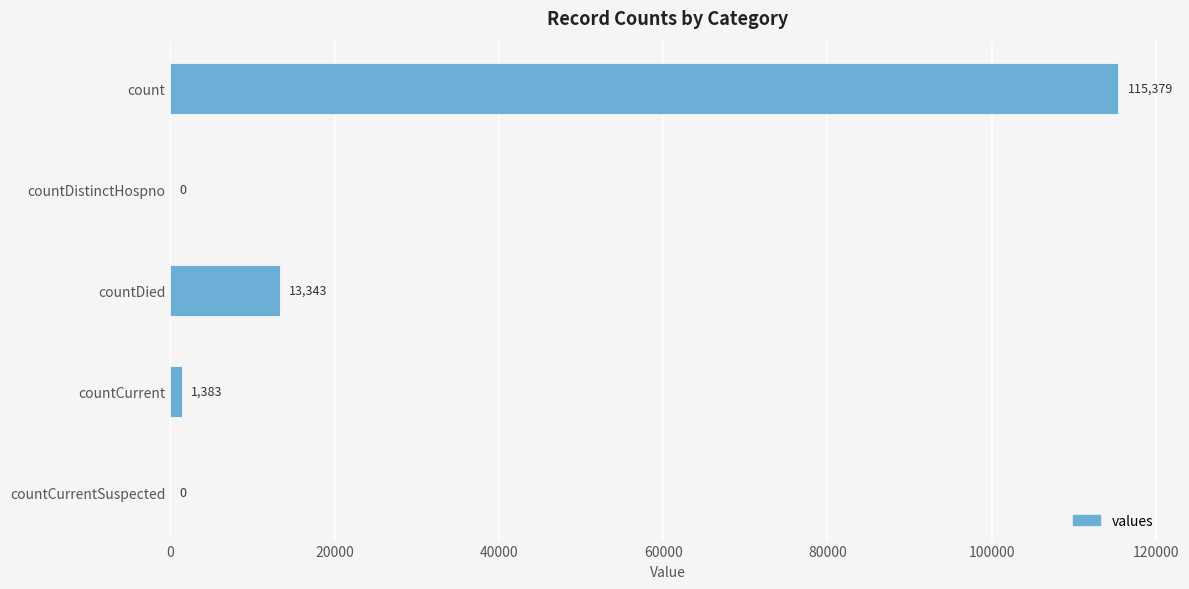

The chart shows a value of 183075 at count. True or false?

False